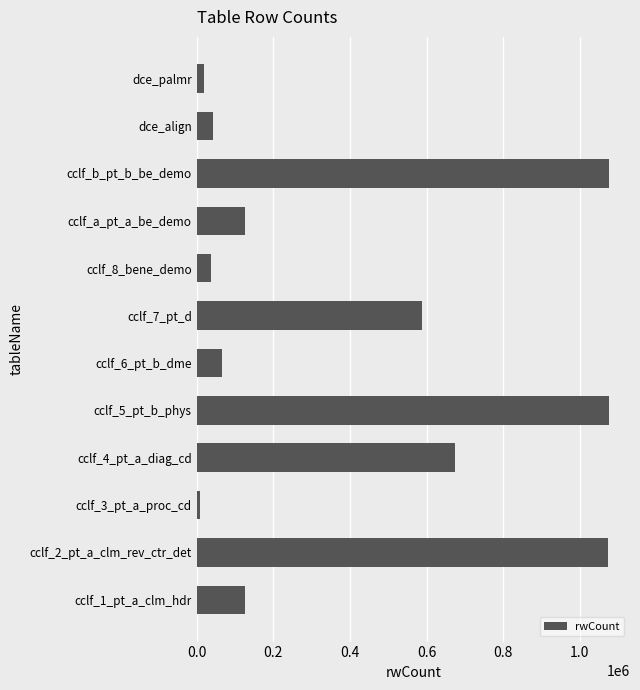

Is it true that the value at cclf_5_pt_b_phys is 1698595?

False